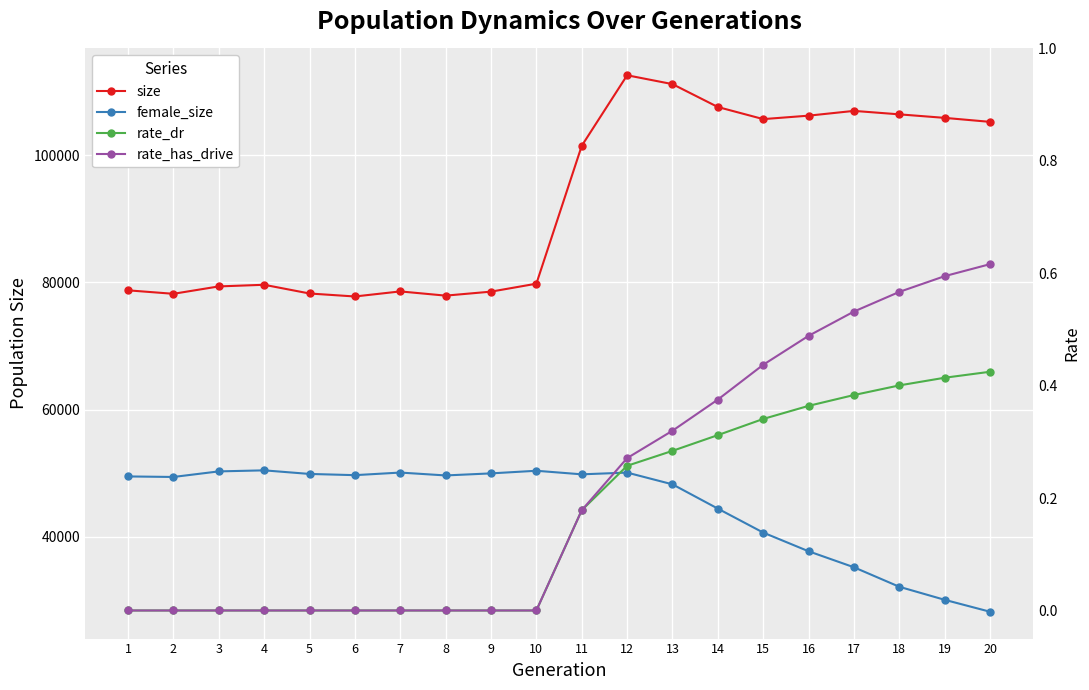

Is the value of rate_dr at 2 greater than the value of female_size at 12?

No